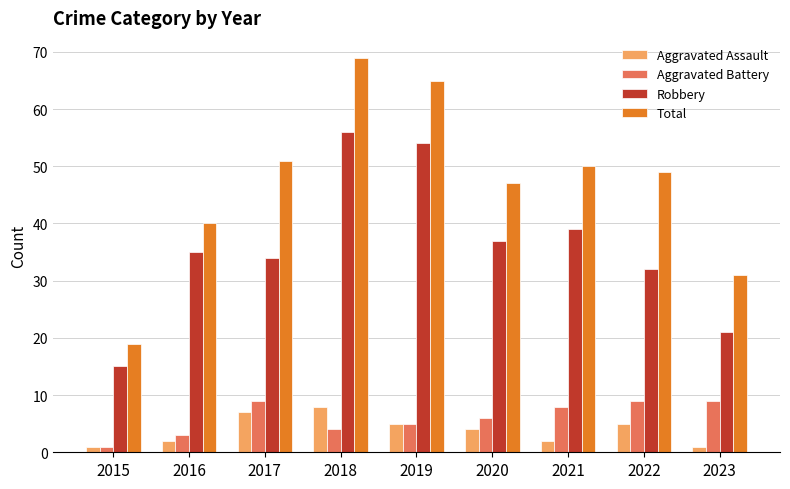

The Aggravated Battery series shows 8 at 2021. True or false?

True